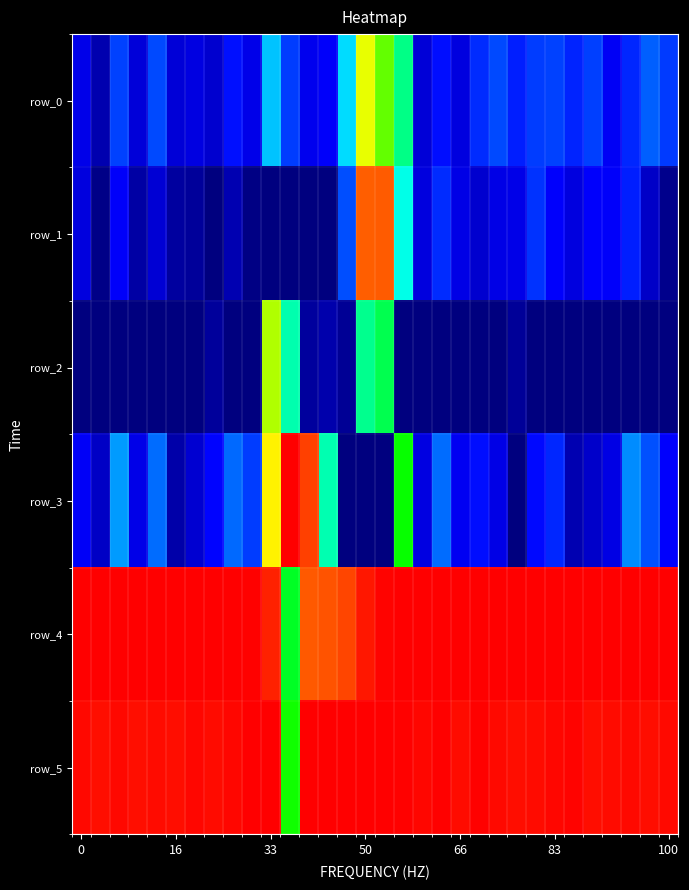

Which series has the largest total across all categories?

row_5